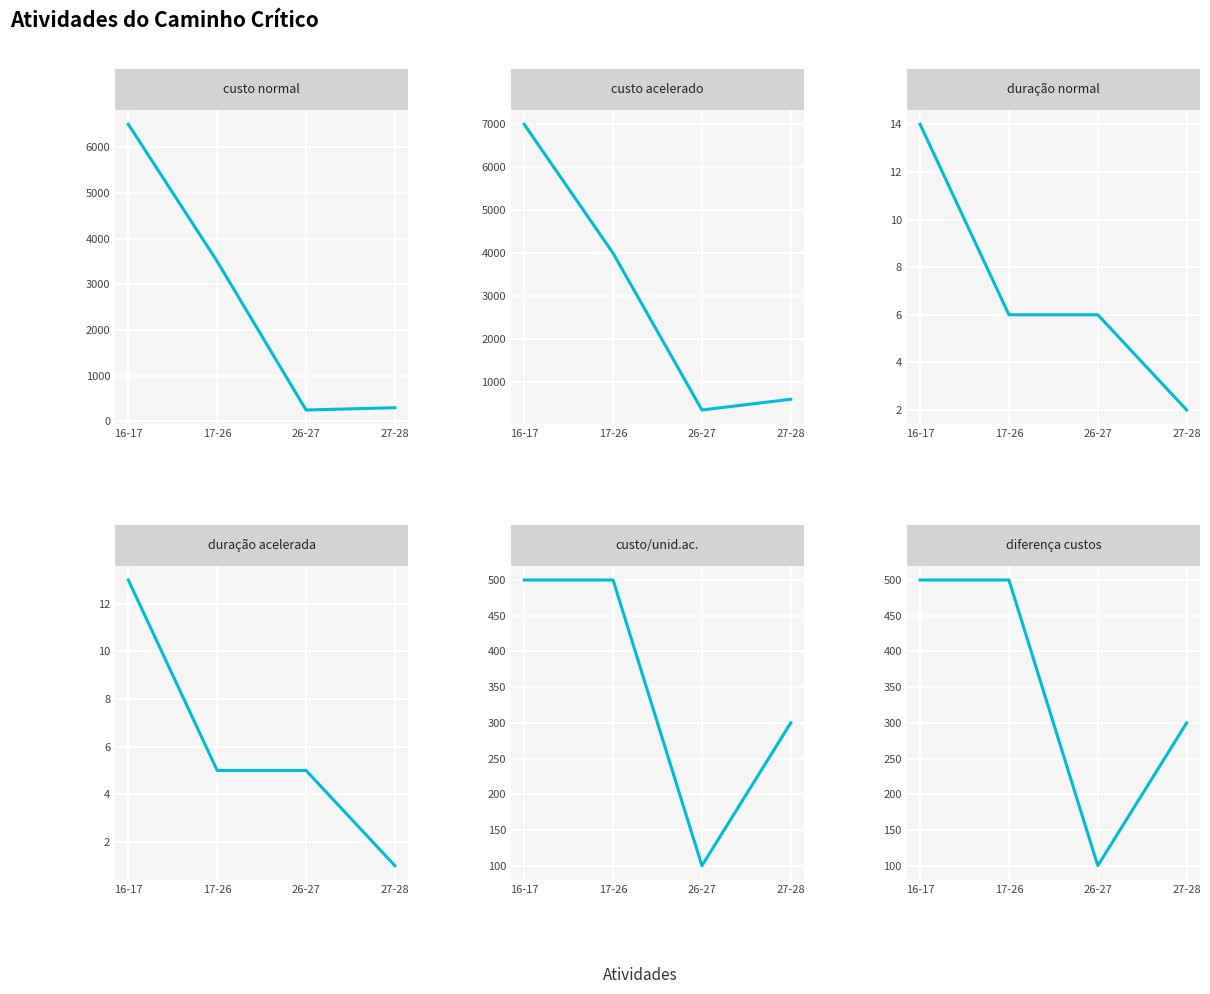

True or false: duração acelerada has a value of 9 at 17-26.

False